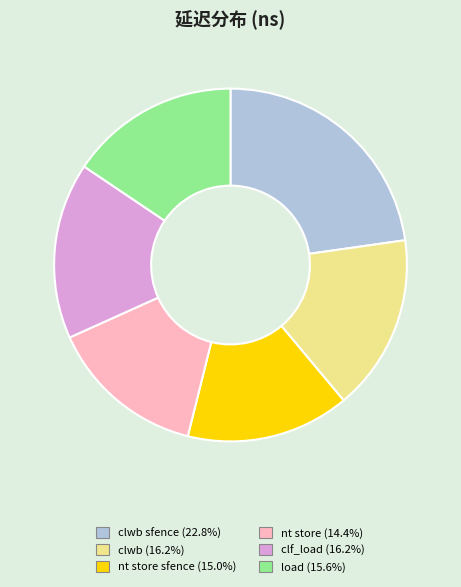

Does any single category account for the majority?

No